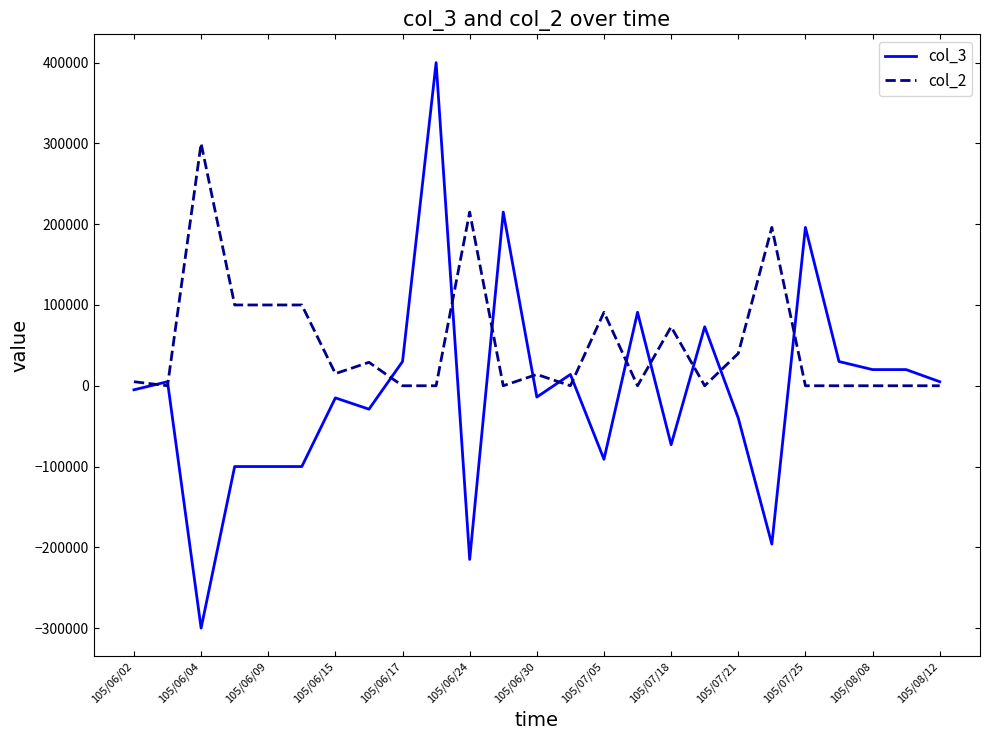

What is the minimum value shown in the chart?

-300000